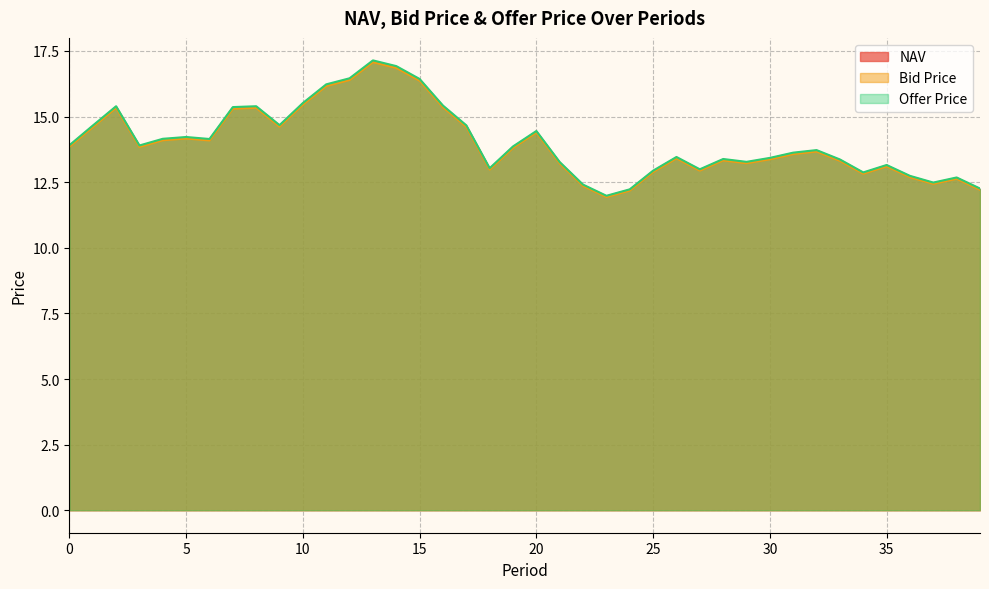

Which series has the widest spread of values?

Offer Price